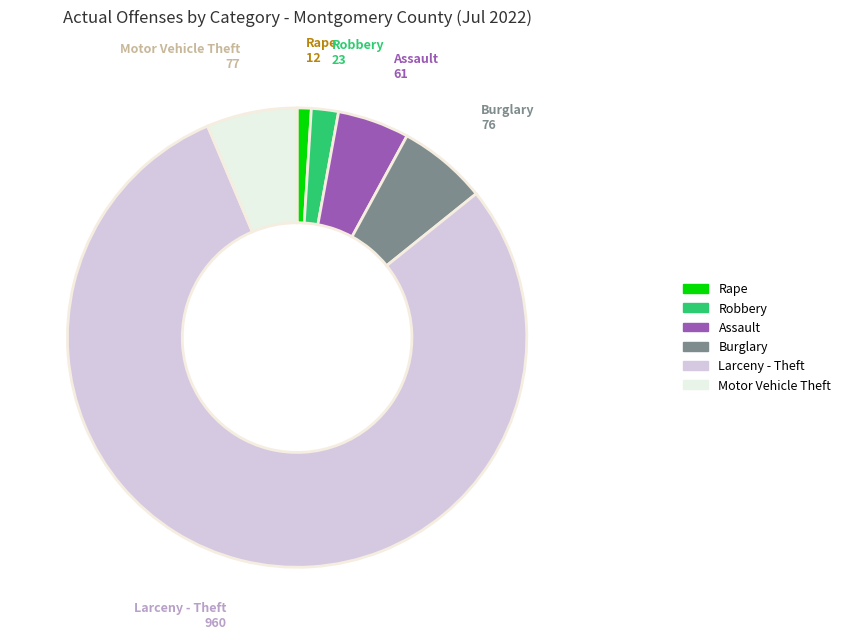

The Burglary slice represents 1% of the pie. True or false?

False